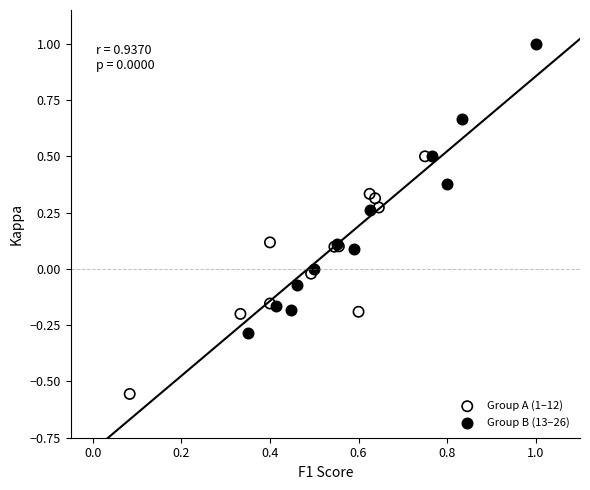

Which series has the widest spread of Y values?

Group B (13–26)